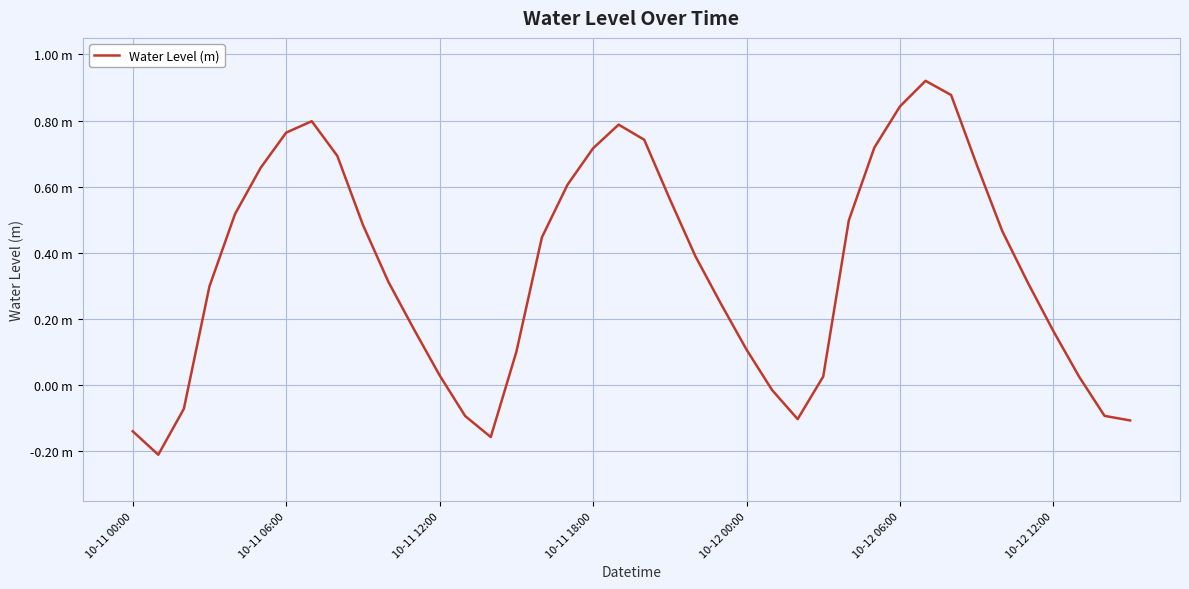

Is this an area chart (filled region under the line)?

No